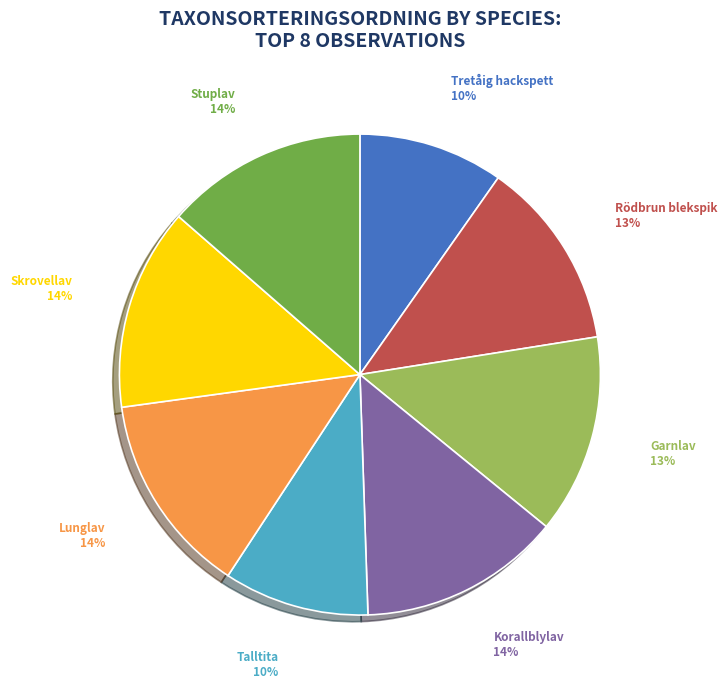

Does any single category account for the majority?

No